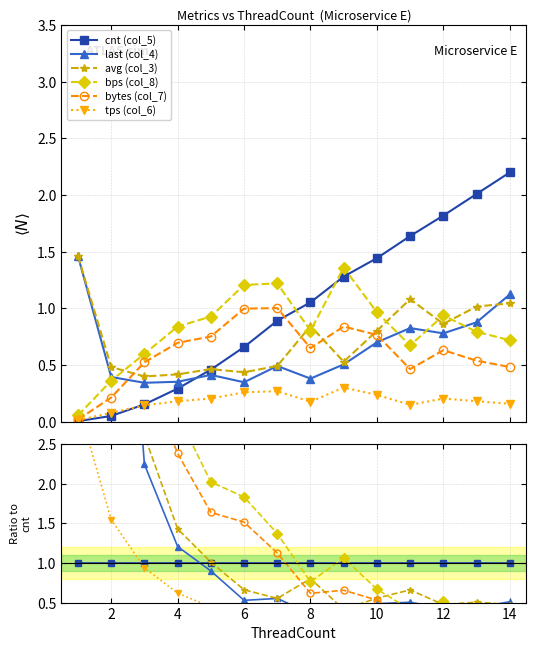

True or false: bytes (col_7) and tps (col_6) cross at least once.

False